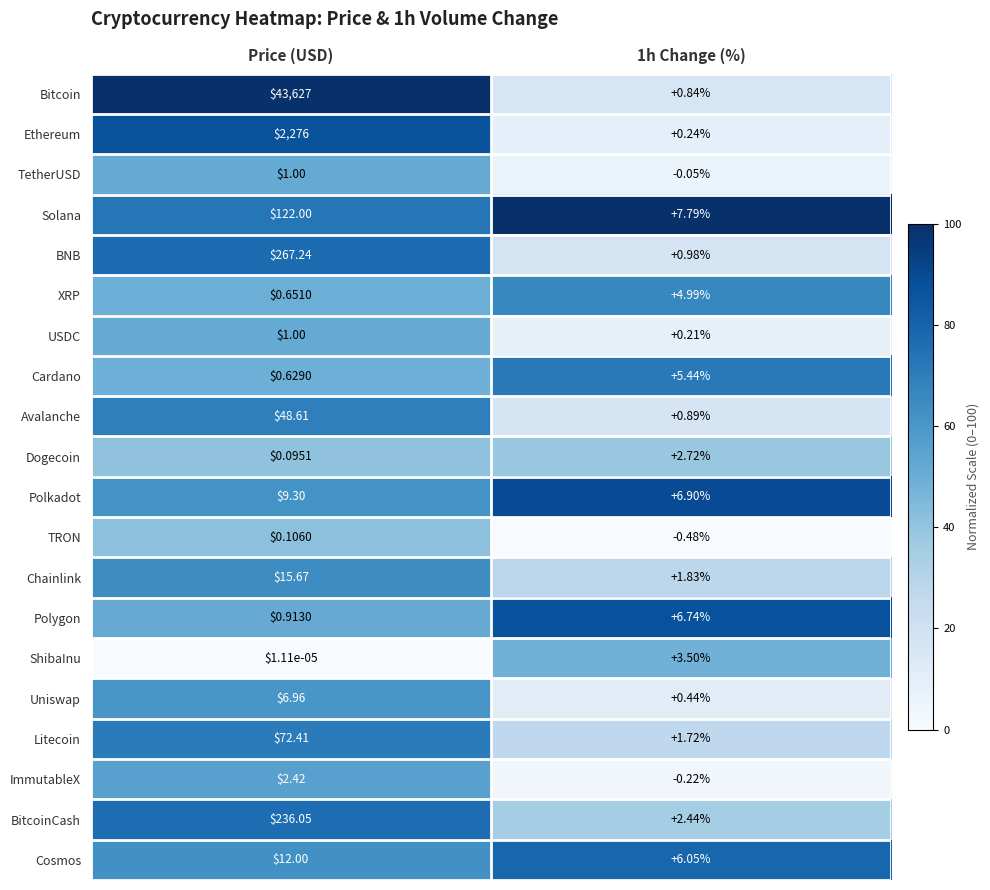

At 1h Change (%), list the series in order from largest to smallest.

Solana, Polkadot, Polygon, Cosmos, Cardano, XRP, ShibaInu, Dogecoin, BitcoinCash, Chainlink, Litecoin, BNB, Avalanche, Bitcoin, Uniswap, Ethereum, USDC, TetherUSD, ImmutableX, TRON